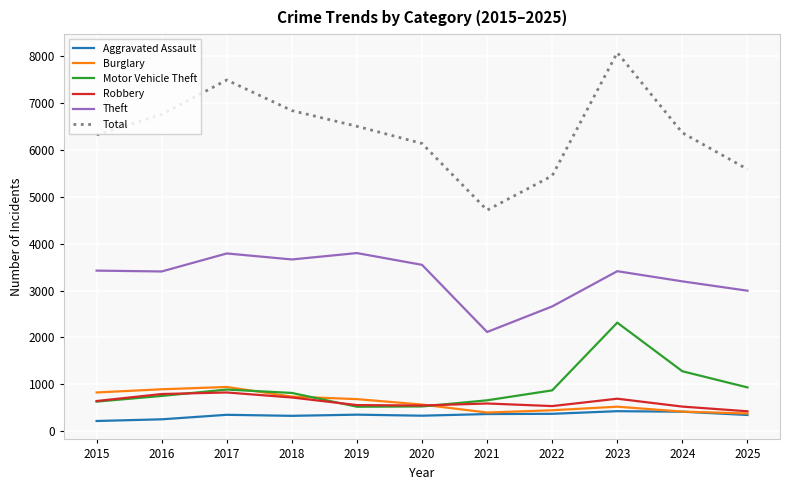

Read the Total value at 2017, to the nearest 100.

7500